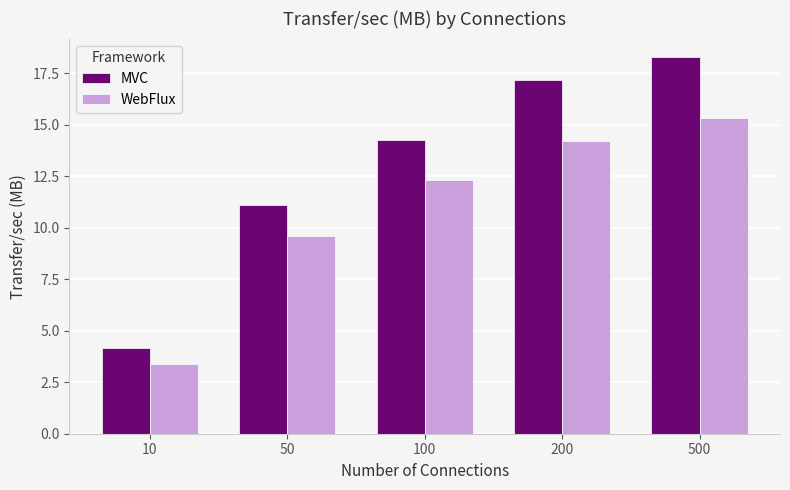

Read the MVC value at 200.

17.1